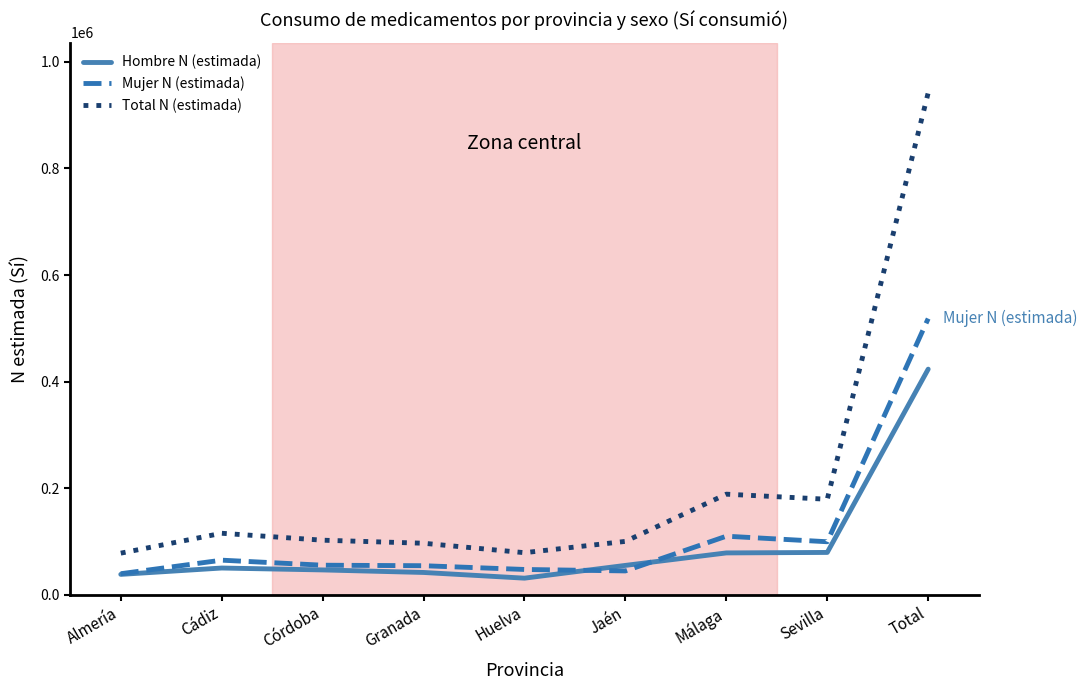

What position from the left is Granada?

4